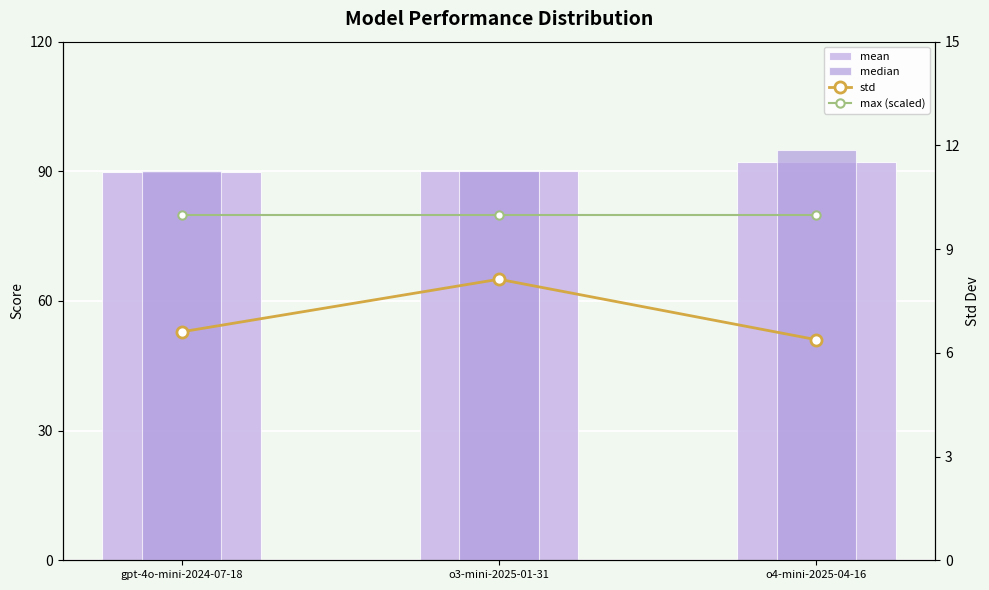

Where is median nearest to the value 92?

gpt-4o-mini-2024-07-18